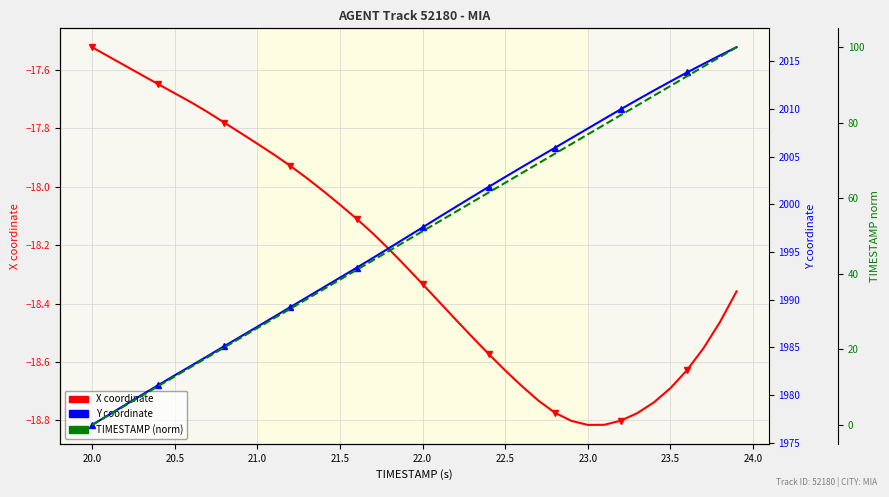

True or false: X and TIMESTAMP (norm) intersect in this chart.

False